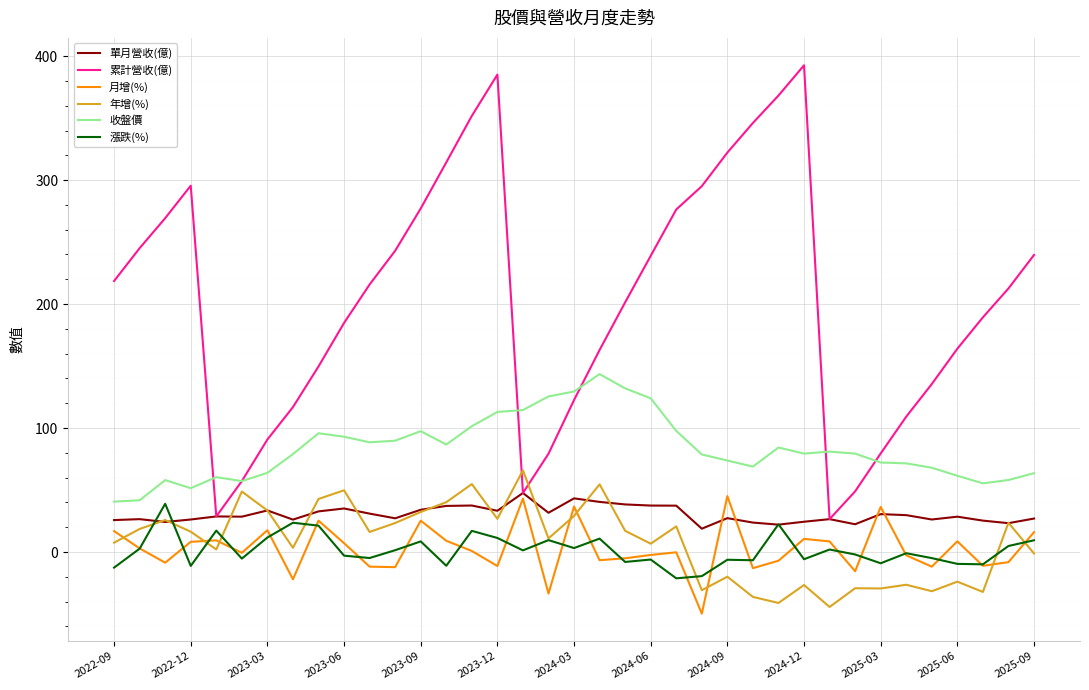

Which series has the widest spread of values?

累計營收(億)